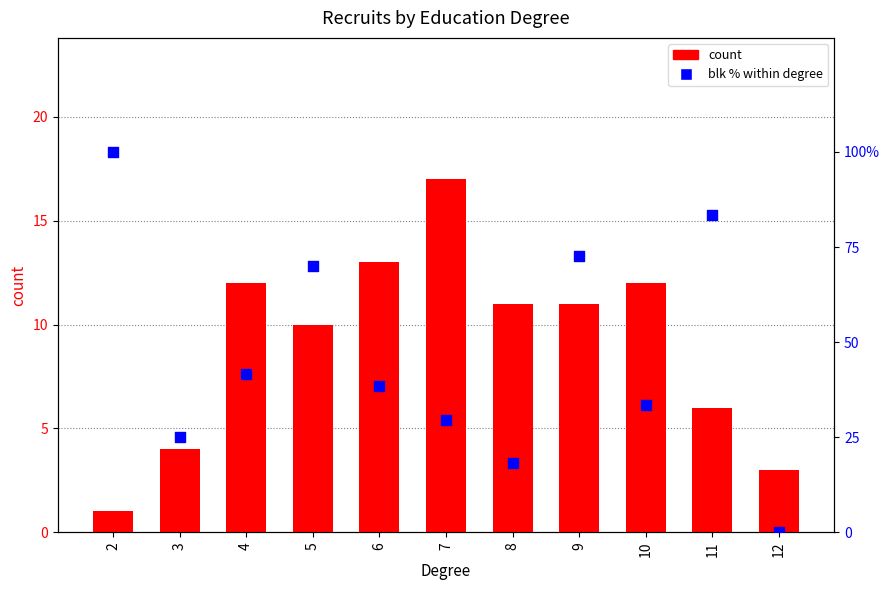

What is the total value across all series at 3?

29.0